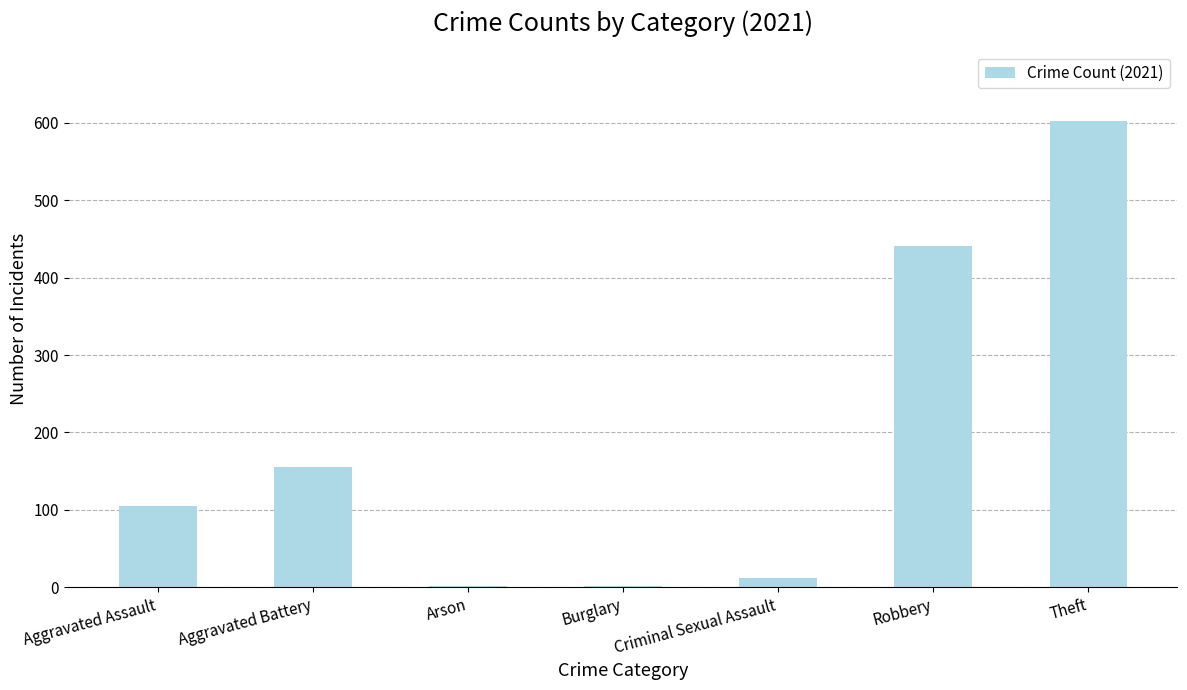

Where is the data nearest to the value 301?

Robbery